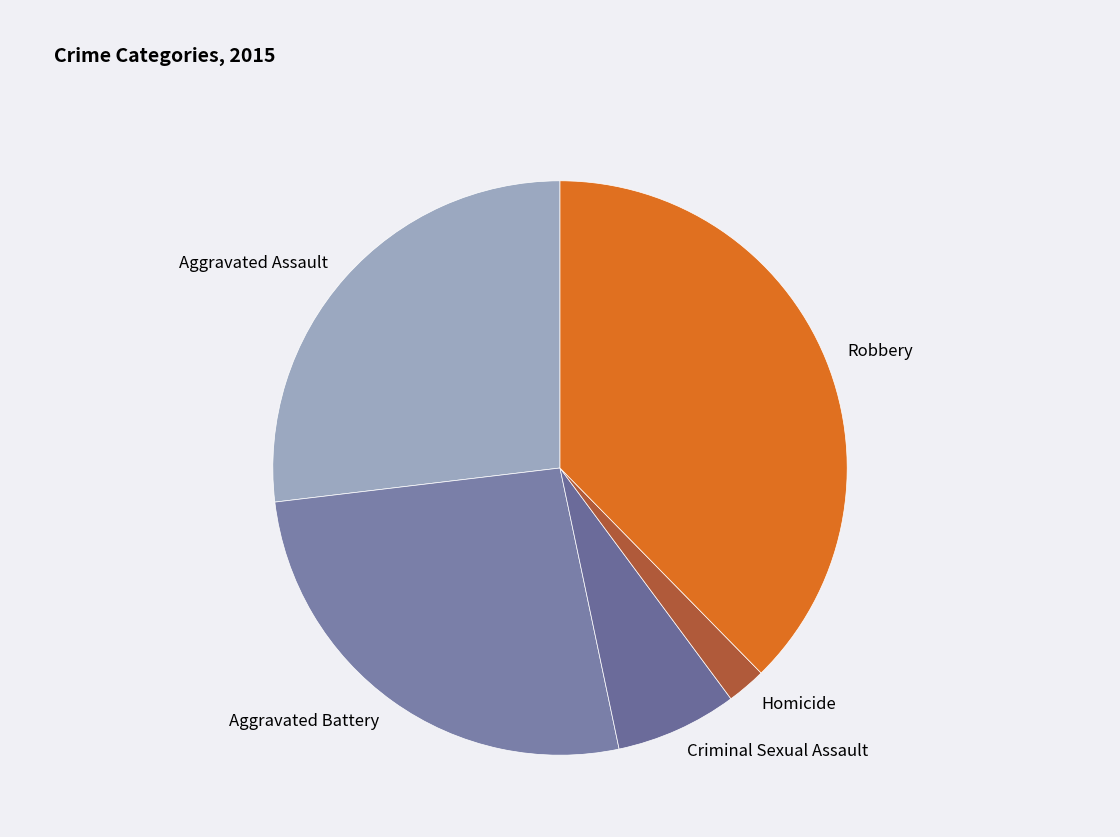

Which slice is the smallest?

Homicide